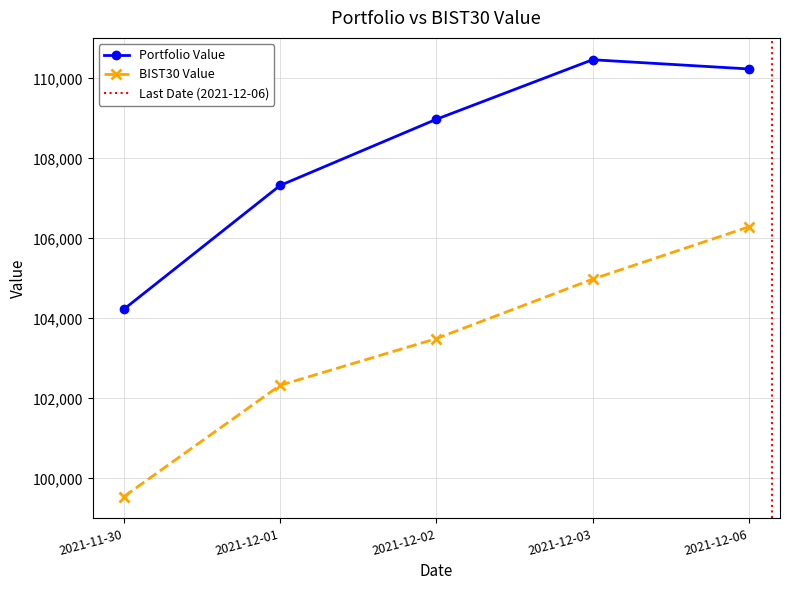

Which series has the largest range (max minus min)?

BIST30 Value